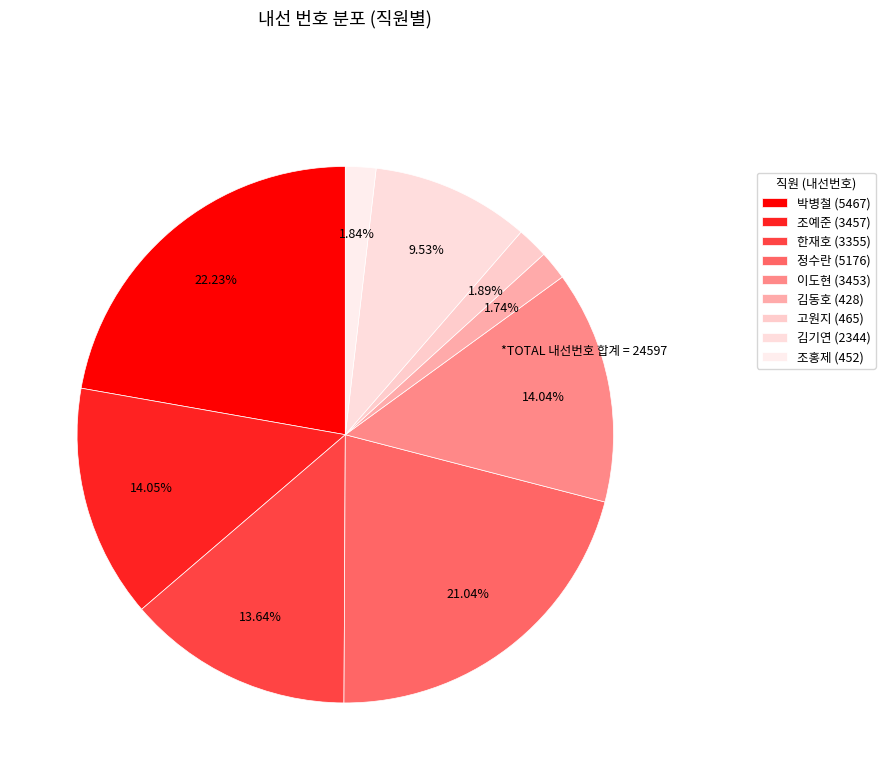

Is 김기연 (2344) the majority of the pie?

No